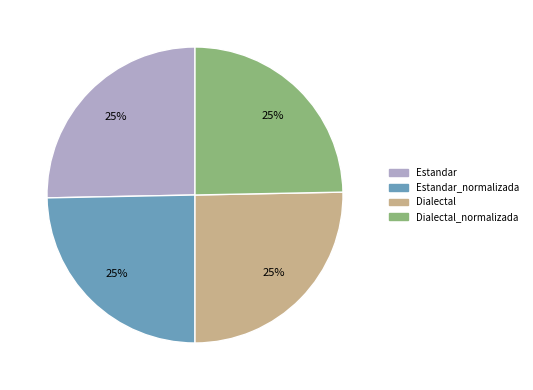

How many segments does this pie chart have?

4